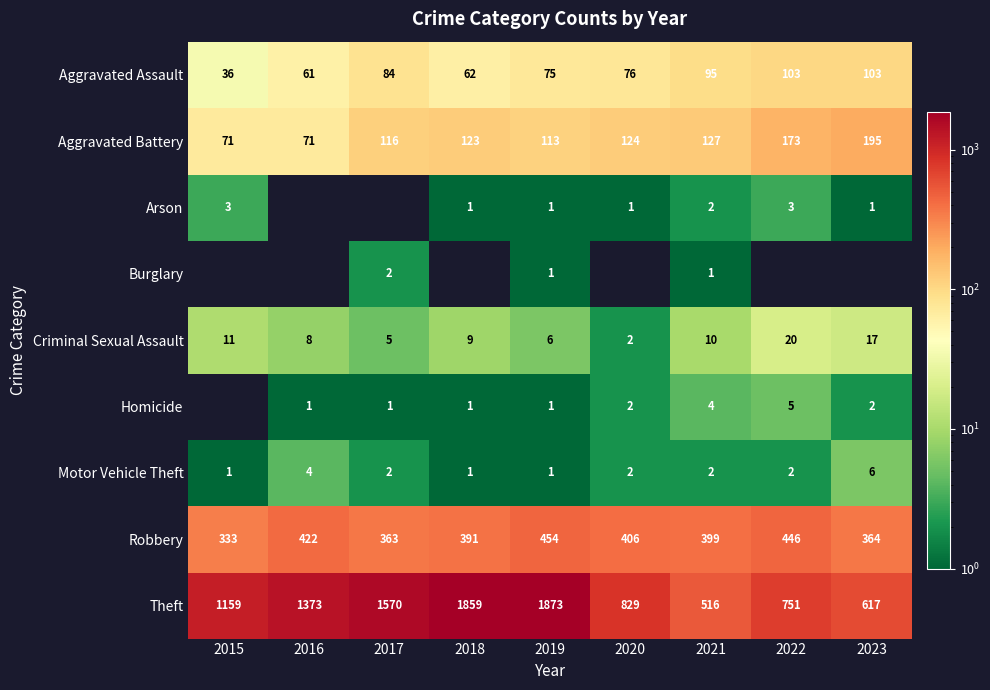

What is the sum of the Criminal Sexual Assault values at 2021 and 2022?

30